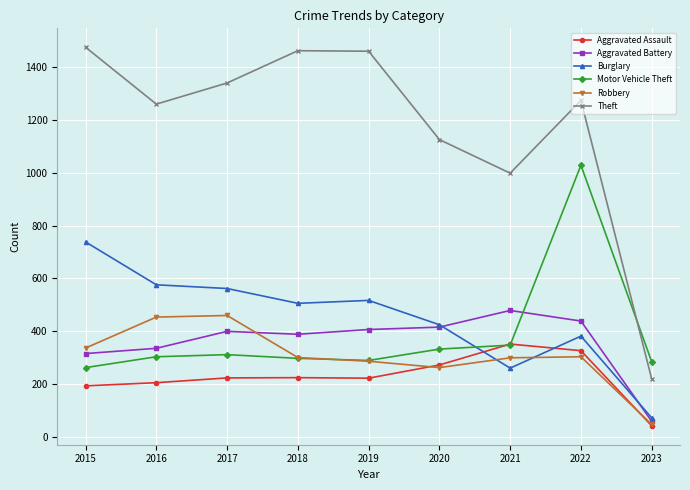

The value of Theft at 2019 is 854. True or false?

False